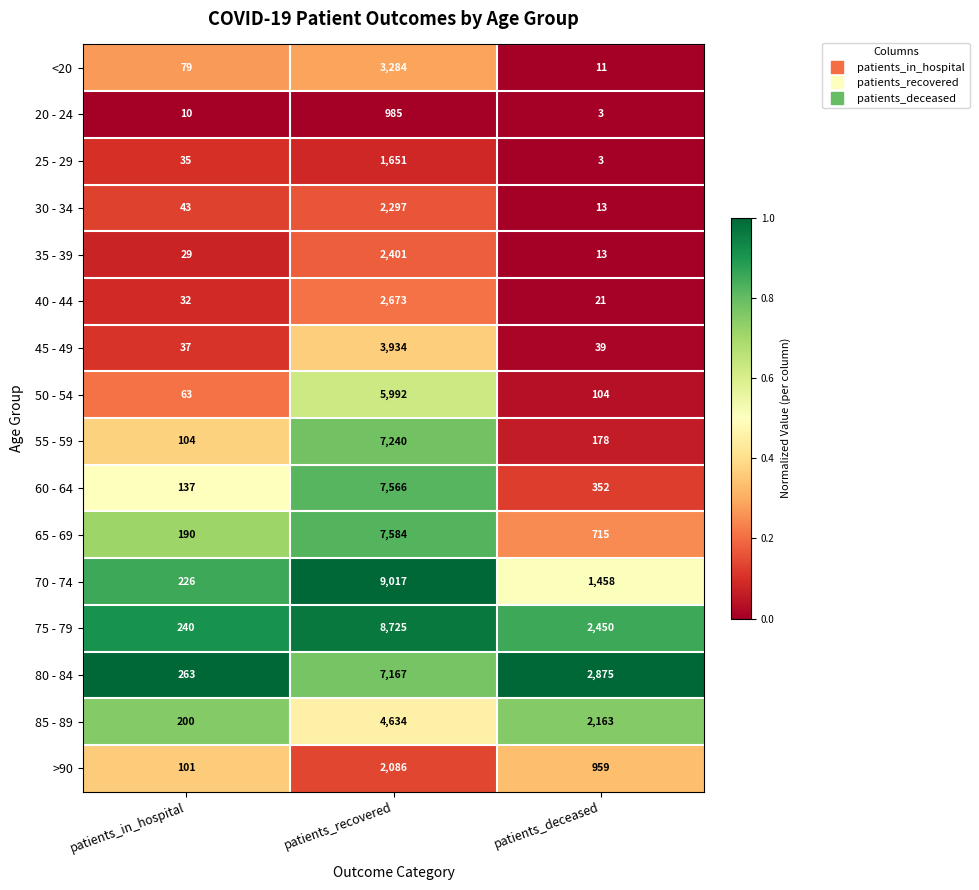

Rank the series by their maximum value, from lowest to highest.

20 - 24, 25 - 29, >90, 30 - 34, 35 - 39, 40 - 44, <20, 45 - 49, 85 - 89, 50 - 54, 80 - 84, 55 - 59, 60 - 64, 65 - 69, 75 - 79, 70 - 74